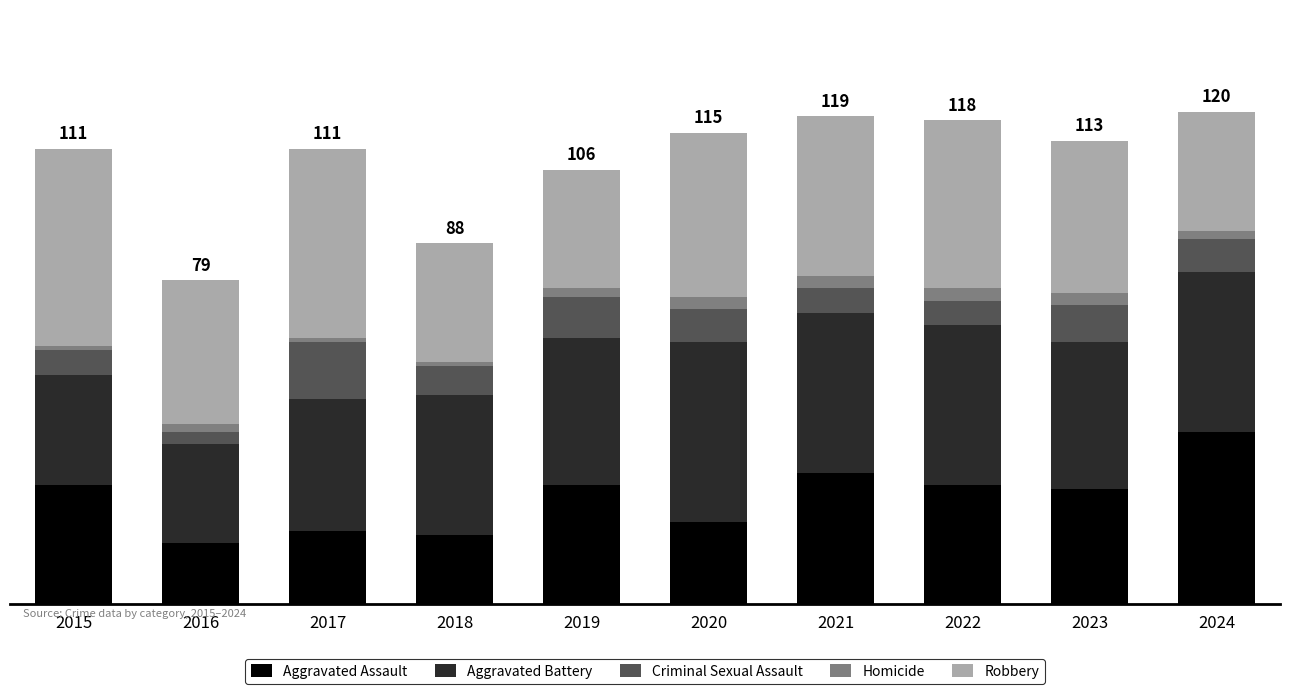

What are all the series names shown in the legend?

Aggravated Assault, Aggravated Battery, Criminal Sexual Assault, Homicide, Robbery